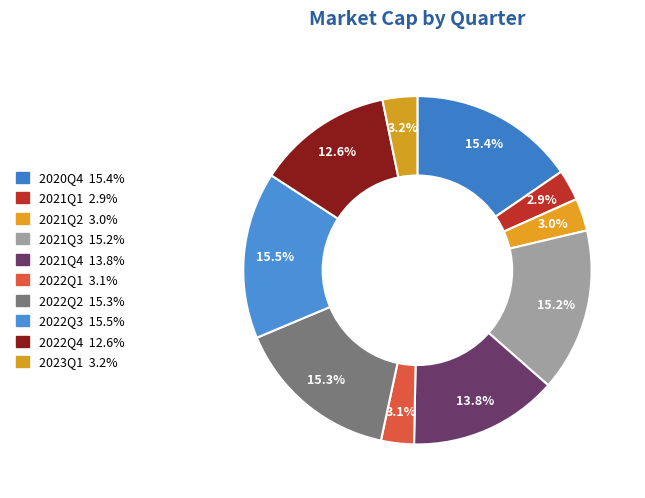

Rank the categories by value from lowest to highest.

2021Q1, 2021Q2, 2022Q1, 2023Q1, 2022Q4, 2021Q4, 2021Q3, 2022Q2, 2020Q4, 2022Q3